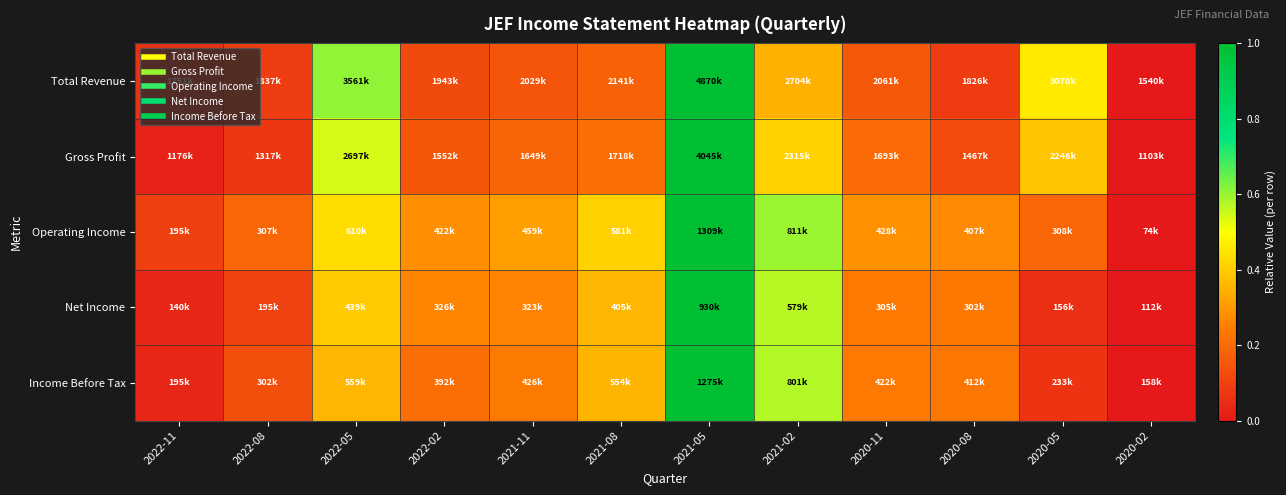

Reading left to right, what are all the values shown in this chart?

Total Revenue: 2022-11=0.1	2022-08=0.1	2022-05=0.6	2022-02=0.1	2021-11=0.1	2021-08=0.2	2021-05=1.0	2021-02=0.3	2020-11=0.2	2020-08=0.1	2020-05=0.5	2020-02=0.0
Gross Profit: 2022-11=0.0	2022-08=0.1	2022-05=0.5	2022-02=0.2	2021-11=0.2	2021-08=0.2	2021-05=1.0	2021-02=0.4	2020-11=0.2	2020-08=0.1	2020-05=0.4	2020-02=0.0
Operating Income: 2022-11=0.1	2022-08=0.2	2022-05=0.4	2022-02=0.3	2021-11=0.3	2021-08=0.4	2021-05=1.0	2021-02=0.6	2020-11=0.3	2020-08=0.3	2020-05=0.2	2020-02=0.0
Net Income: 2022-11=0.0	2022-08=0.1	2022-05=0.4	2022-02=0.3	2021-11=0.3	2021-08=0.4	2021-05=1.0	2021-02=0.6	2020-11=0.2	2020-08=0.2	2020-05=0.1	2020-02=0.0
Income Before Tax: 2022-11=0.0	2022-08=0.1	2022-05=0.4	2022-02=0.2	2021-11=0.2	2021-08=0.4	2021-05=1.0	2021-02=0.6	2020-11=0.2	2020-08=0.2	2020-05=0.1	2020-02=0.0